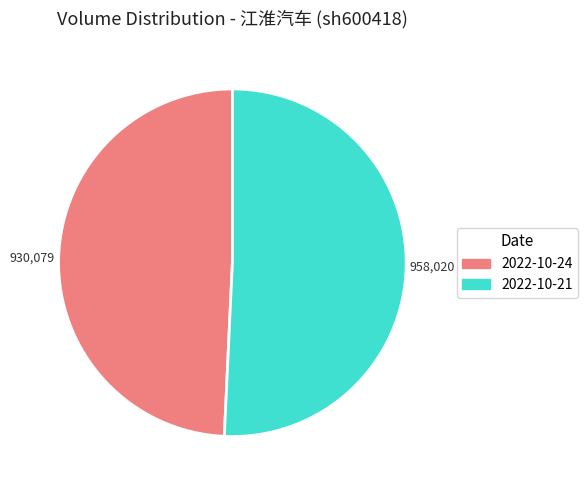

Do 2022-10-21 and 2022-10-24 together represent more than half of the pie?

Yes